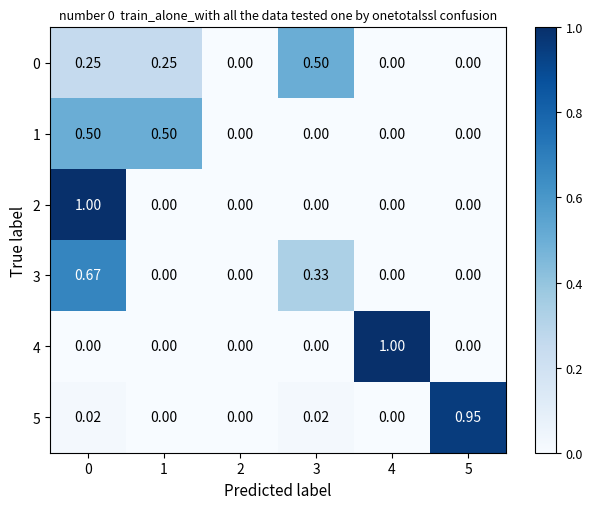

Is the value of 3 at 0 greater than the value of 1 at 4?

Yes